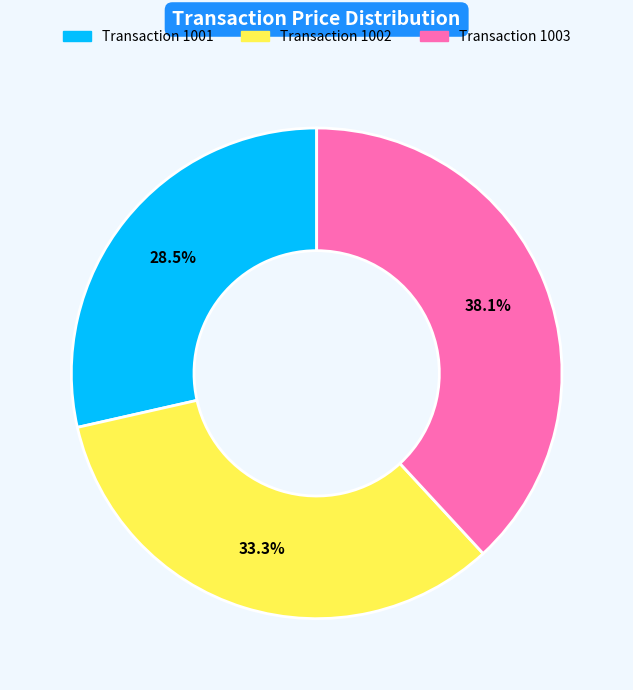

How many slices are in this pie chart?

3